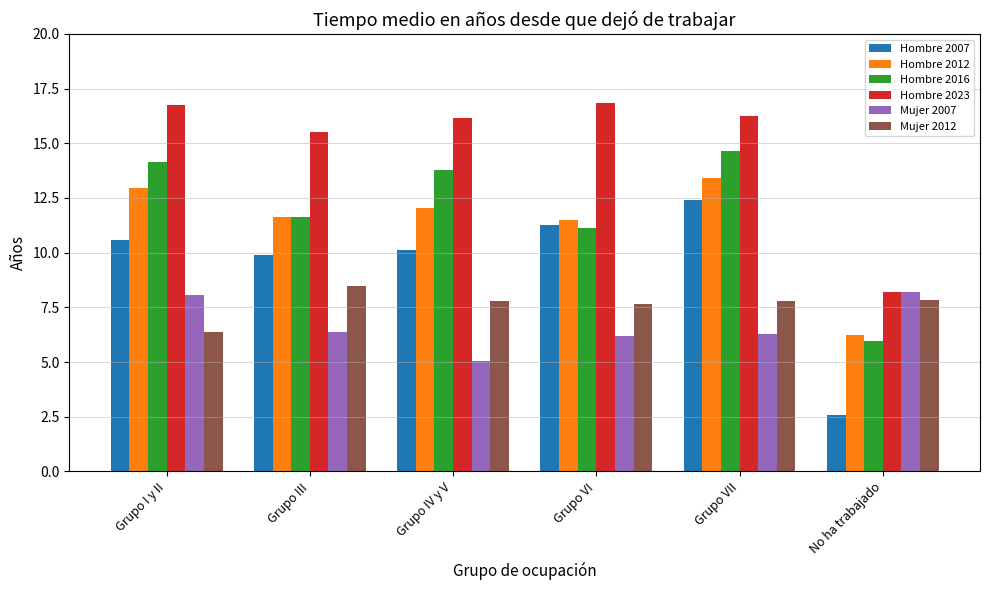

At Grupo IV y V, list the series in order from smallest to largest.

Mujer 2007, Mujer 2012, Hombre 2007, Hombre 2012, Hombre 2016, Hombre 2023